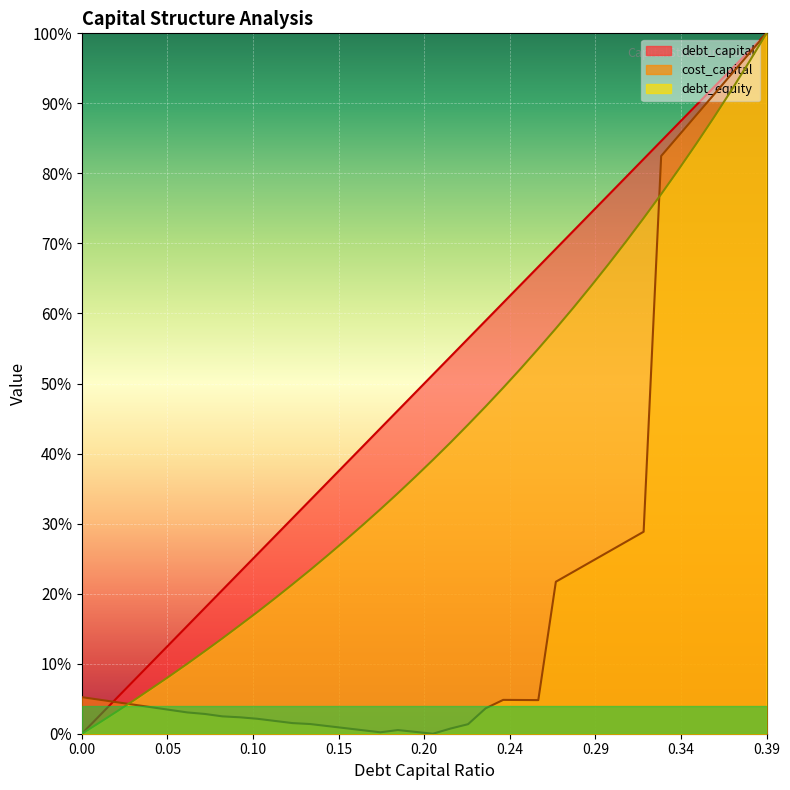

At which category is the sum across all series the highest?

0.39